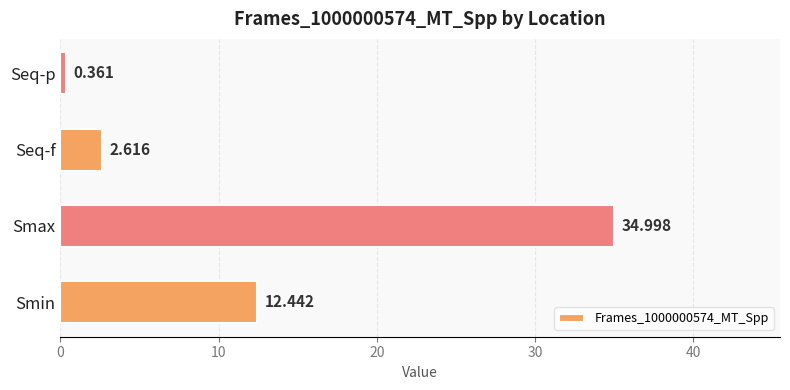

Rank the categories by value from lowest to highest.

Seq-p, Seq-f, Smin, Smax